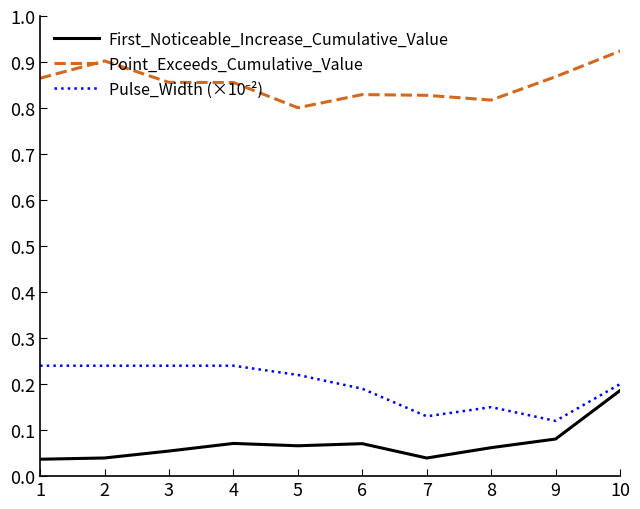

The Point_Exceeds_Cumulative_Value series shows 0.6 at 9. True or false?

False